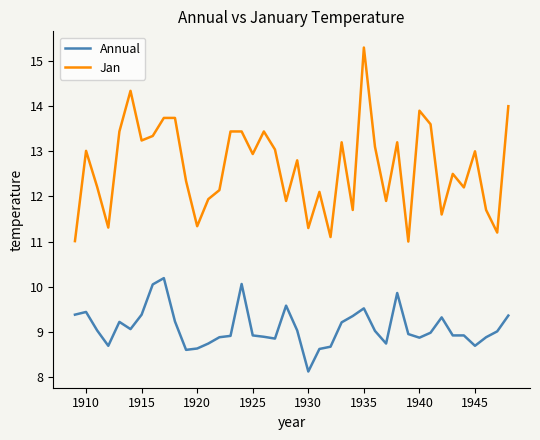

True or false: Annual and Jan cross at least once.

False